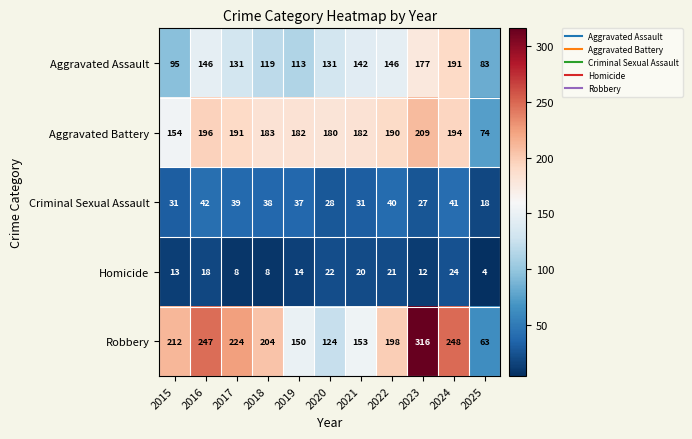

Which series has the largest total across all categories?

Robbery